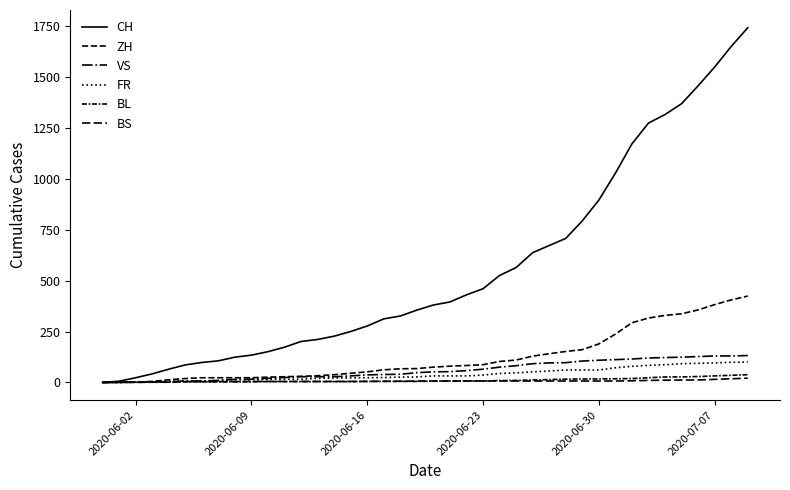

Which series has the largest total across all categories?

CH